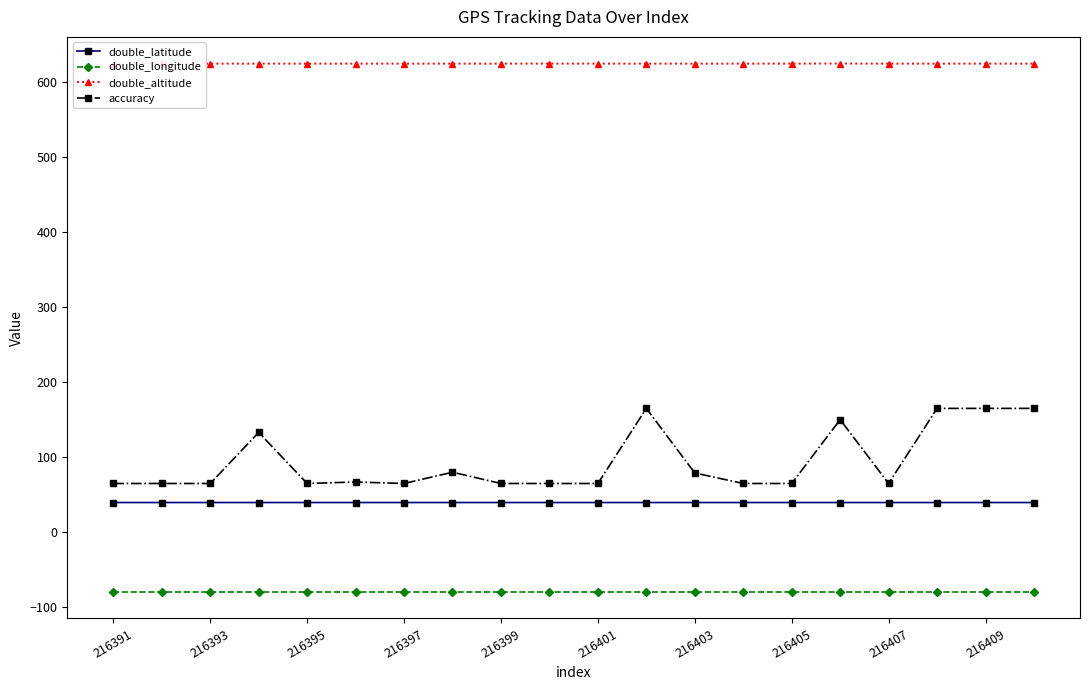

The value of accuracy at 216391 is 16.6. True or false?

False